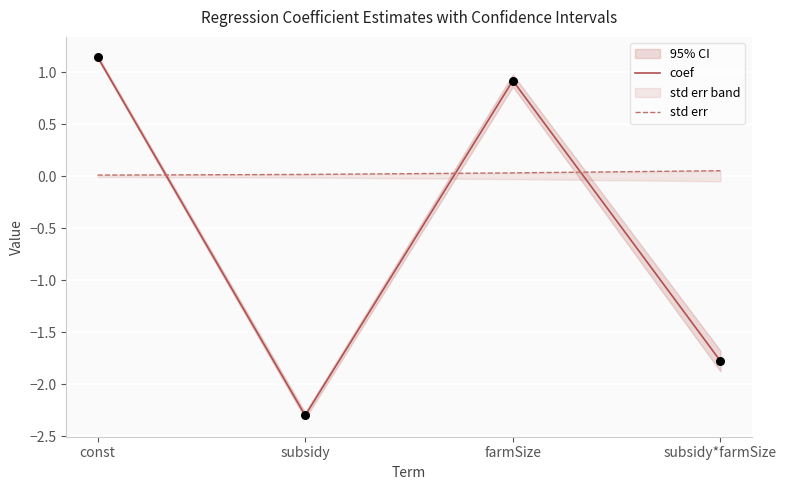

Which series has the widest spread of Y values?

coef